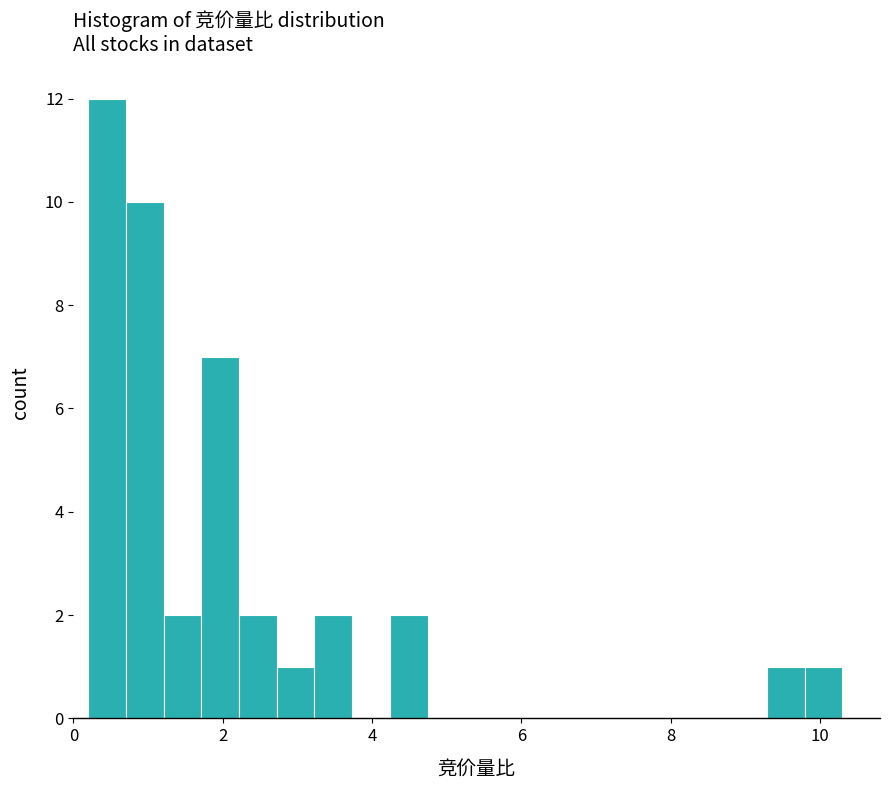

Around what value on the x-axis is the tallest bar? Give the approximate position of its centre, as read against the axis.

0.4